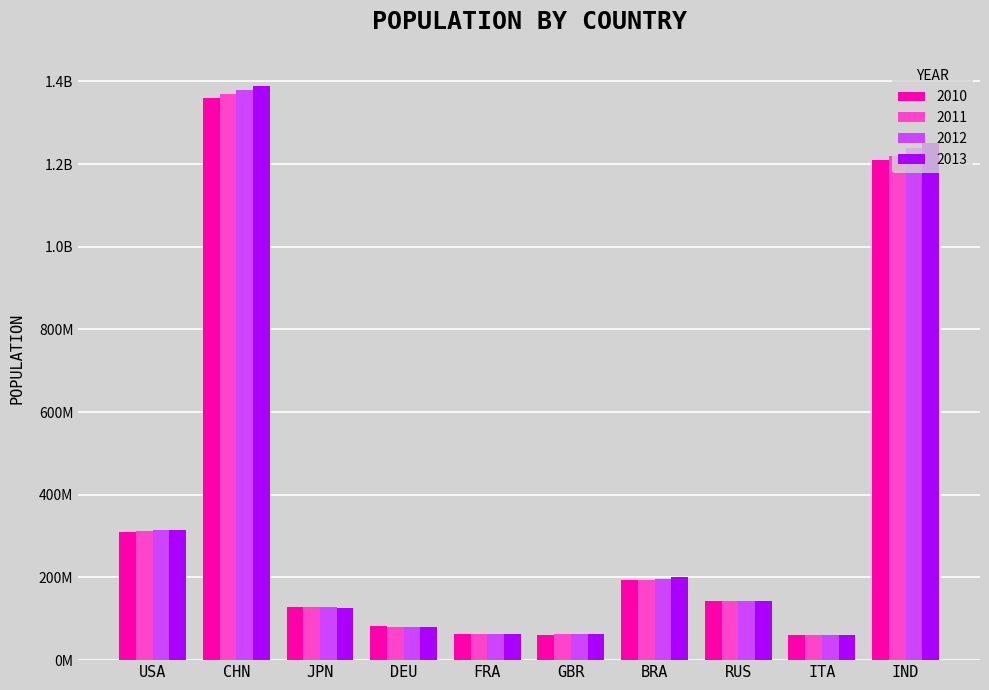

What are all the series names shown in the legend?

2010, 2011, 2012, 2013